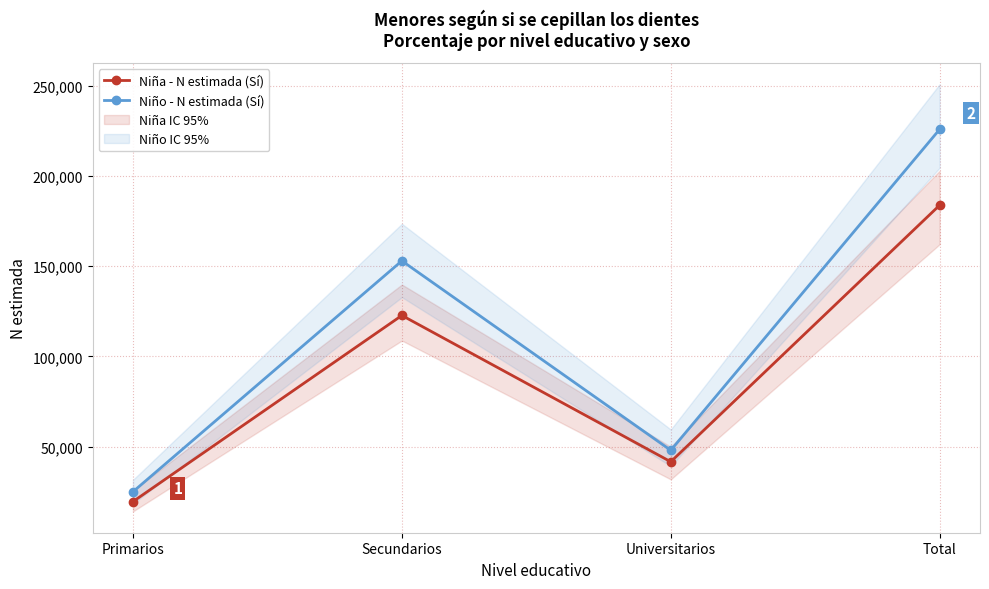

How many series are shown in this chart?

2